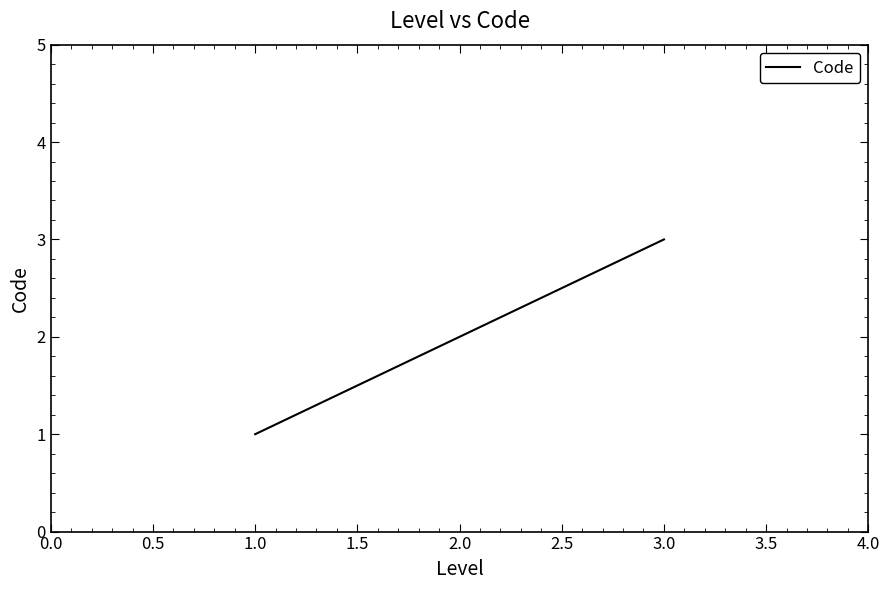

The chart shows a value of 3 at 2.0. True or false?

False